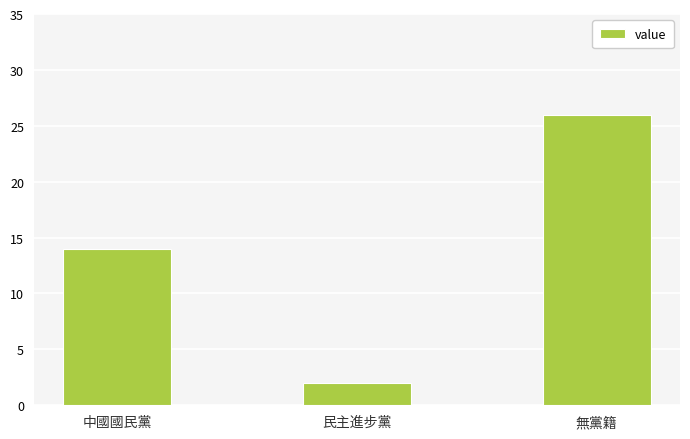

Reading left to right, what are all the values shown in this chart?

中國國民黨=14	民主進步黨=2	無黨籍=26